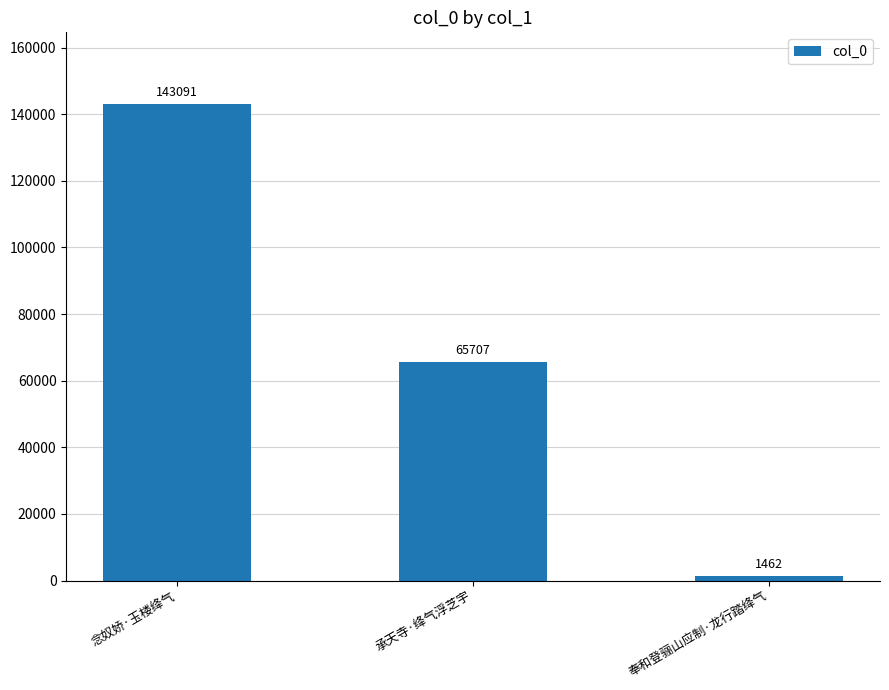

Between 承天寺·绛气浮芝宇 and 奉和登骊山应制·龙行踏绛气, which is larger?

承天寺·绛气浮芝宇